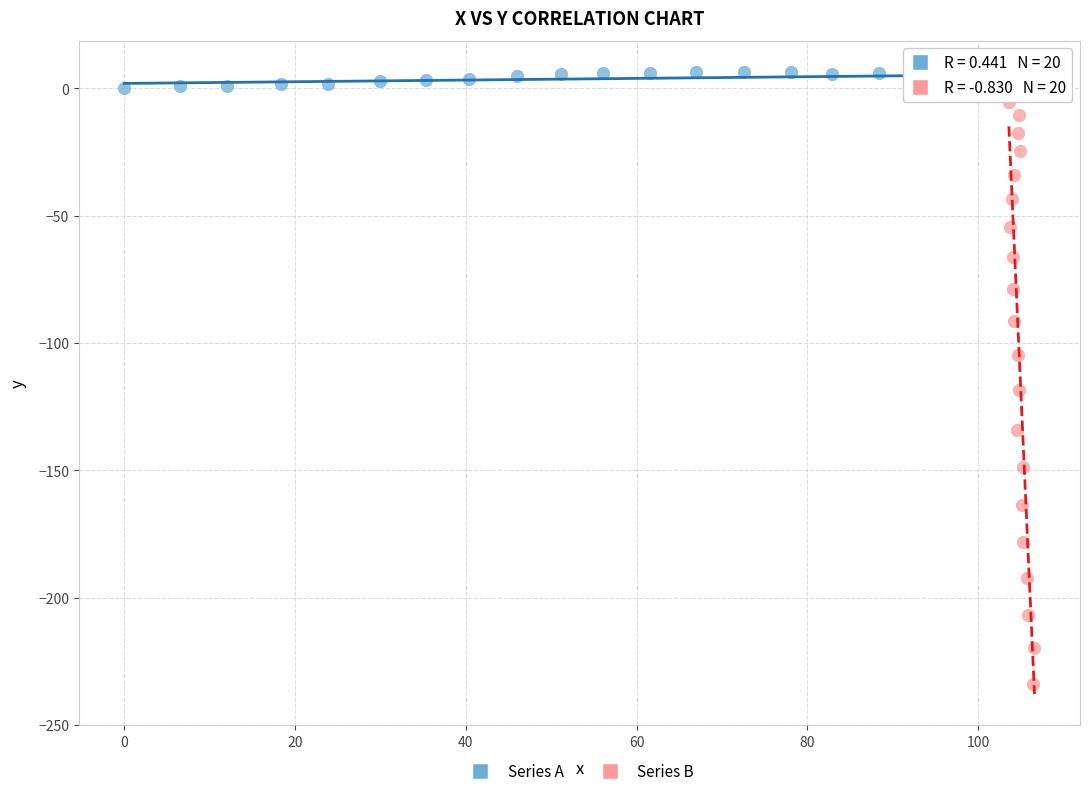

Which series has the widest spread of Y values?

Series B